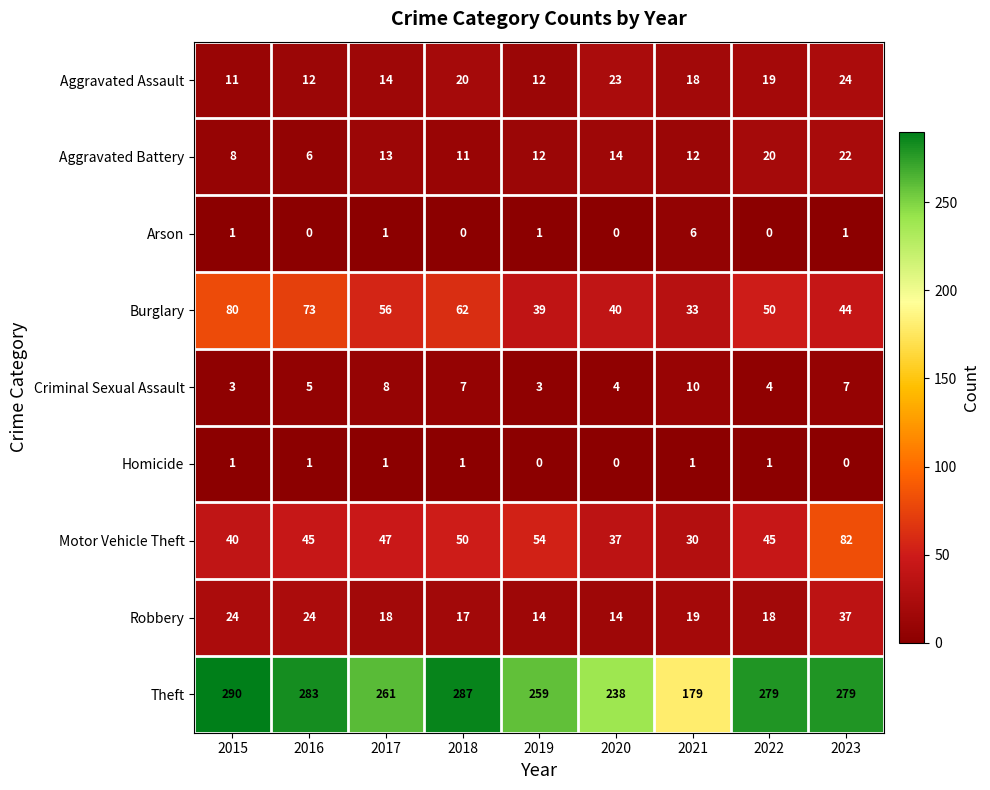

The value of Motor Vehicle Theft at 2022 is 45. True or false?

True